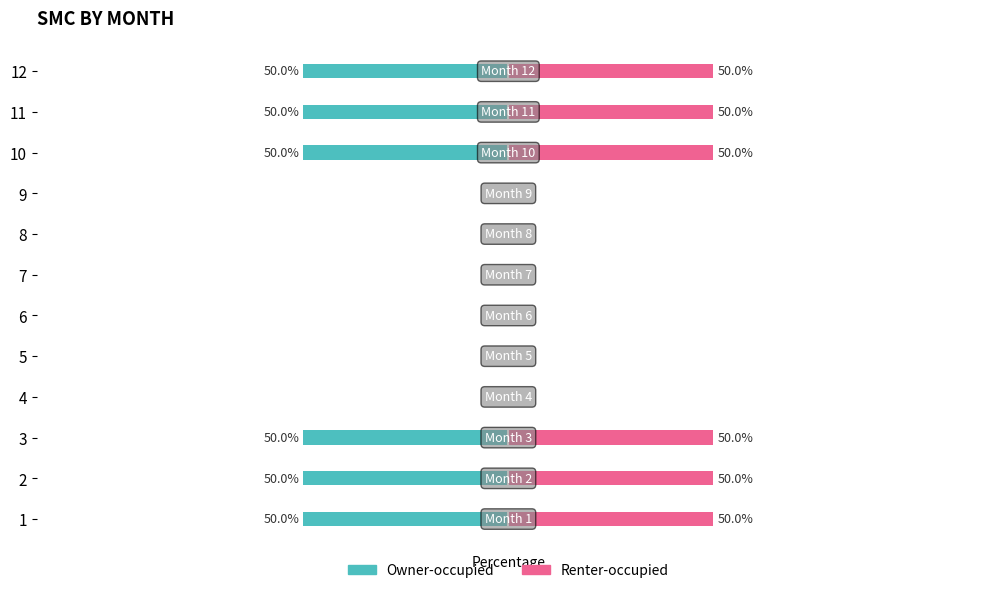

List the series in order of their overall mean, lowest first.

Owner-occupied, Renter-occupied